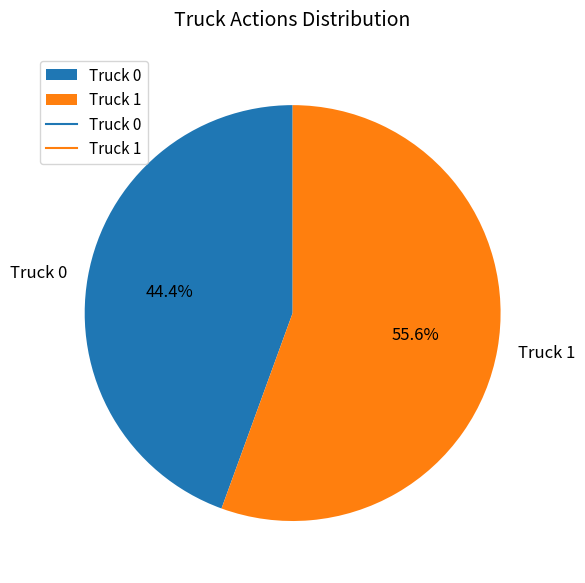

To the nearest percent, what is the difference between the Truck 0 and Truck 1 slice percentages?

11%